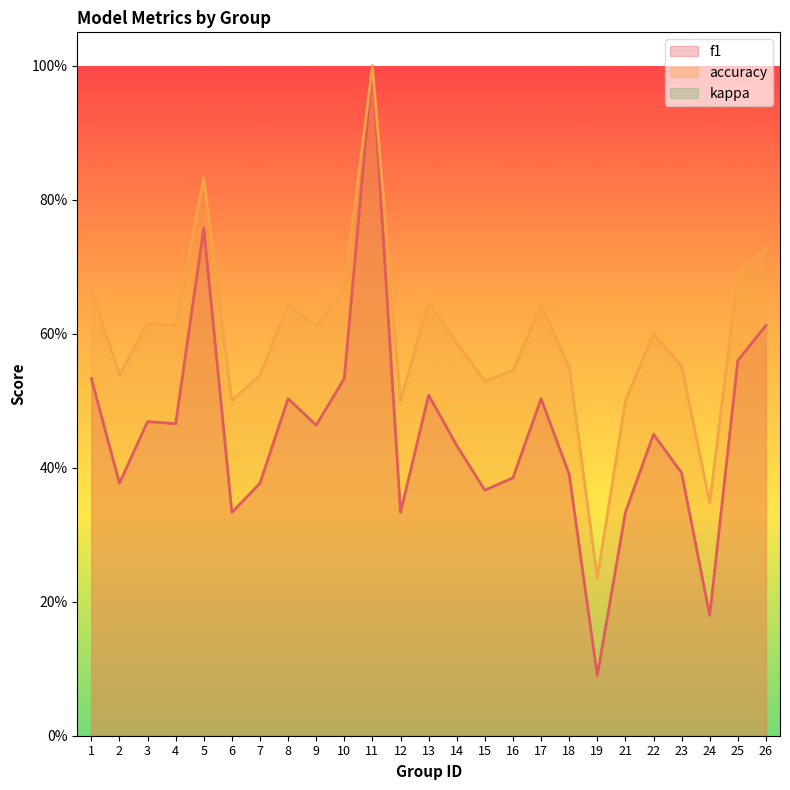

Is it true that f1 equals 0.5 at 4?

True